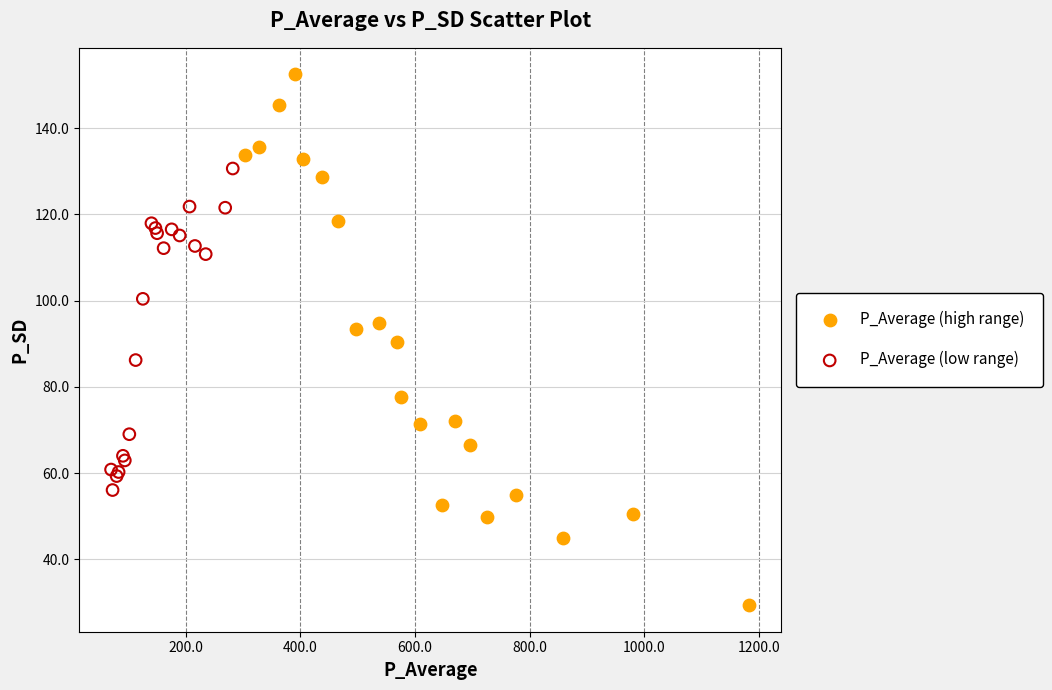

Which series has the widest spread of Y values?

P_Average (high range)